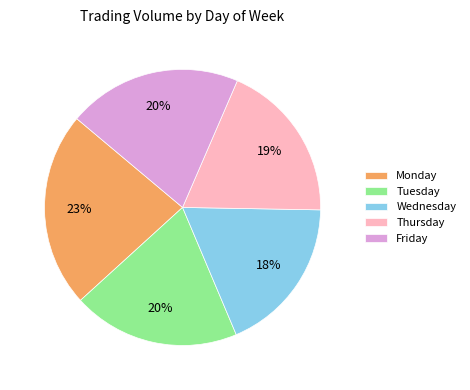

What is the largest slice in the pie chart?

Monday